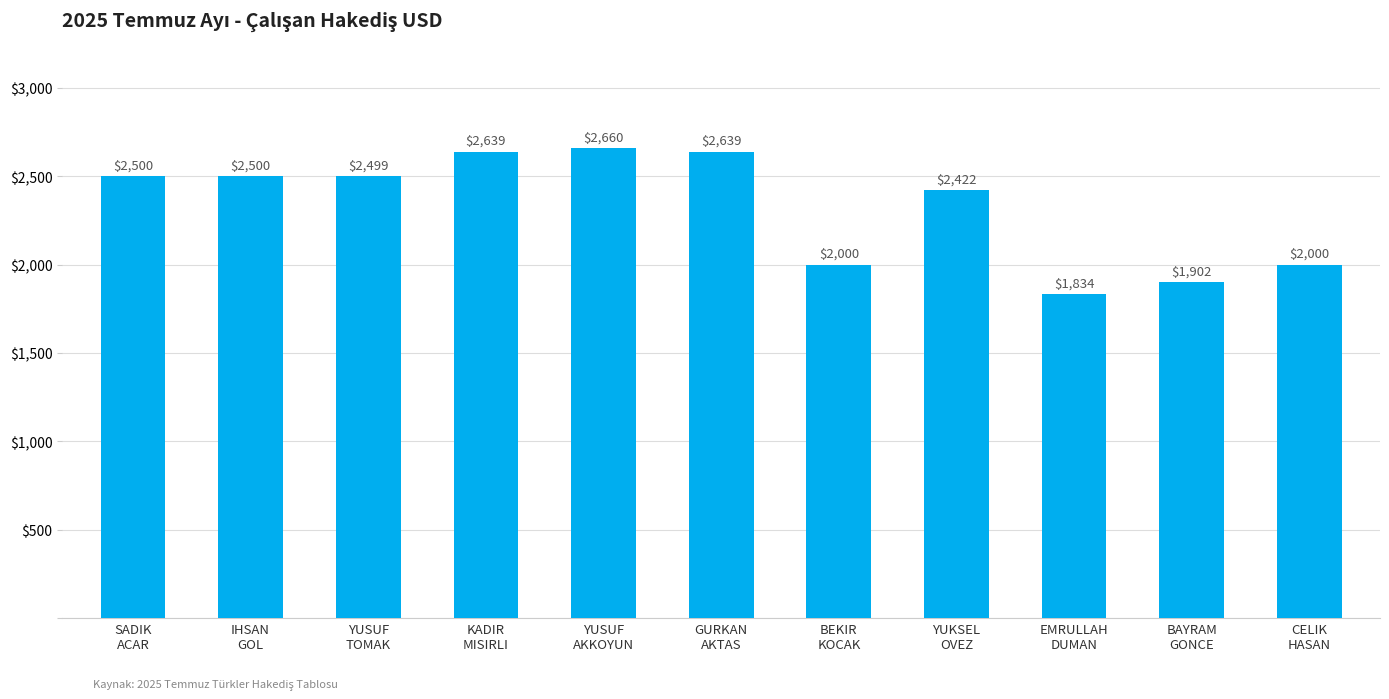

Does the chart contain stacked bars?

No